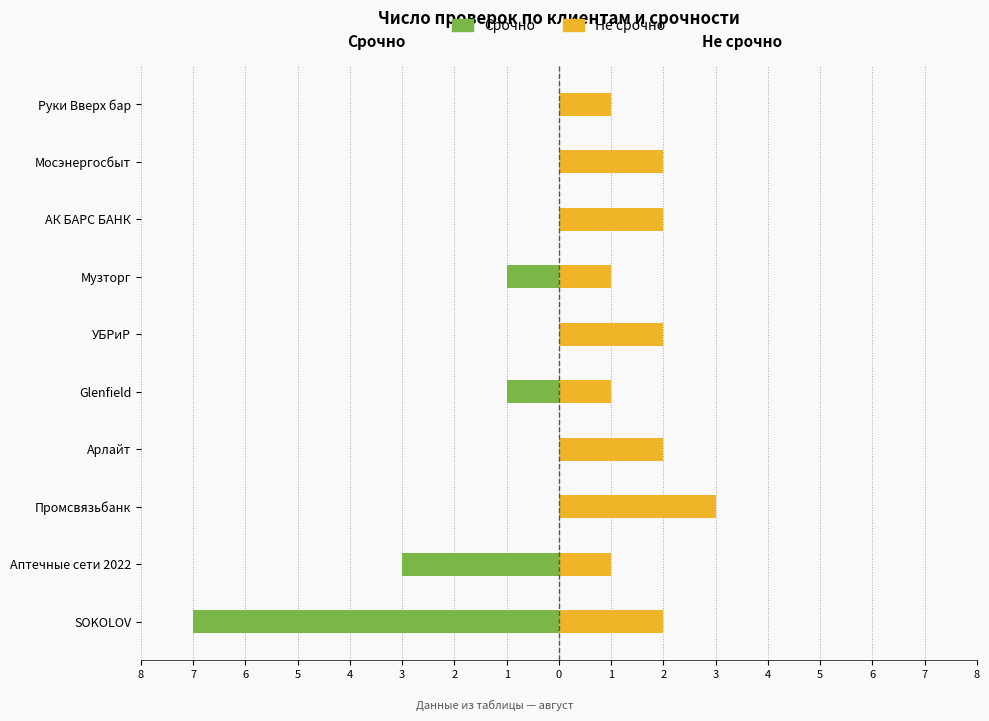

How many bars are there in total?

20